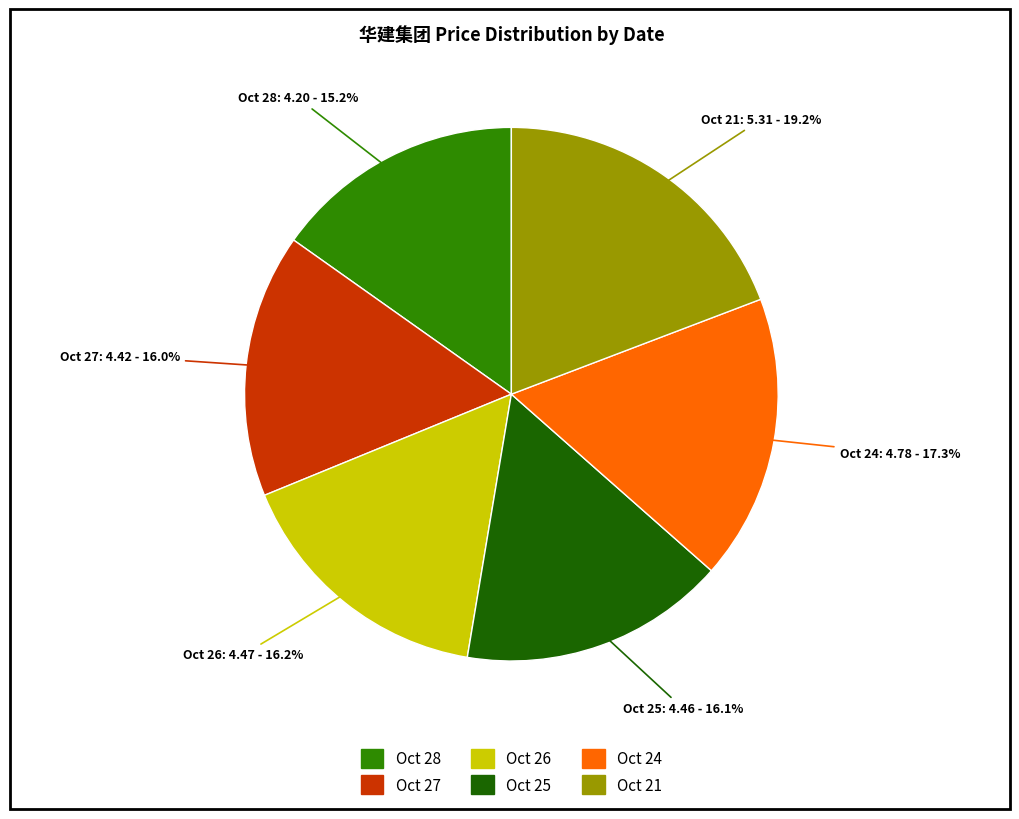

Does Oct 24 represent more than half of the total?

No